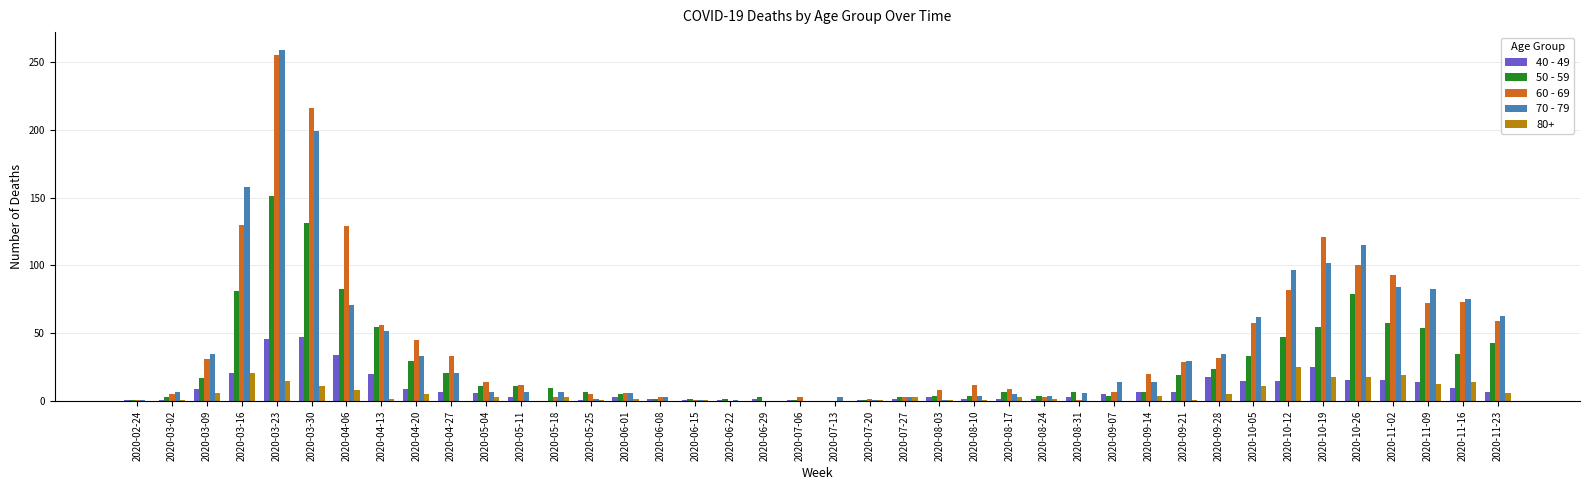

What is the maximum value for 70 - 79?

259